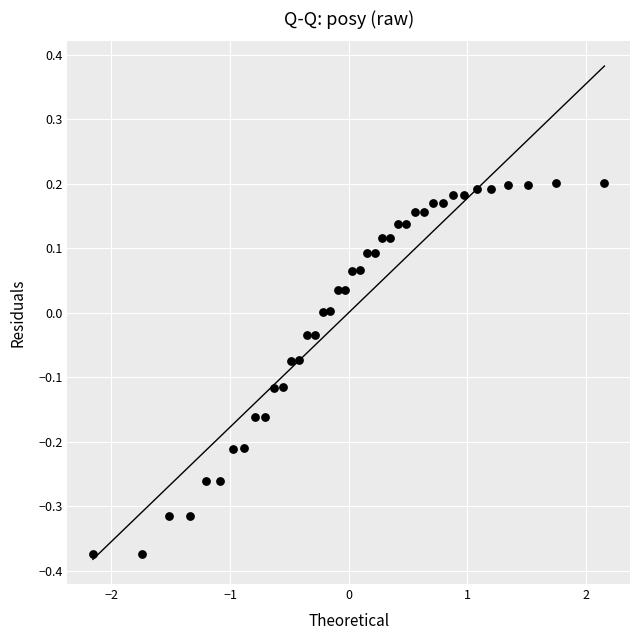

What is the range of Y values (max minus min)?

0.6